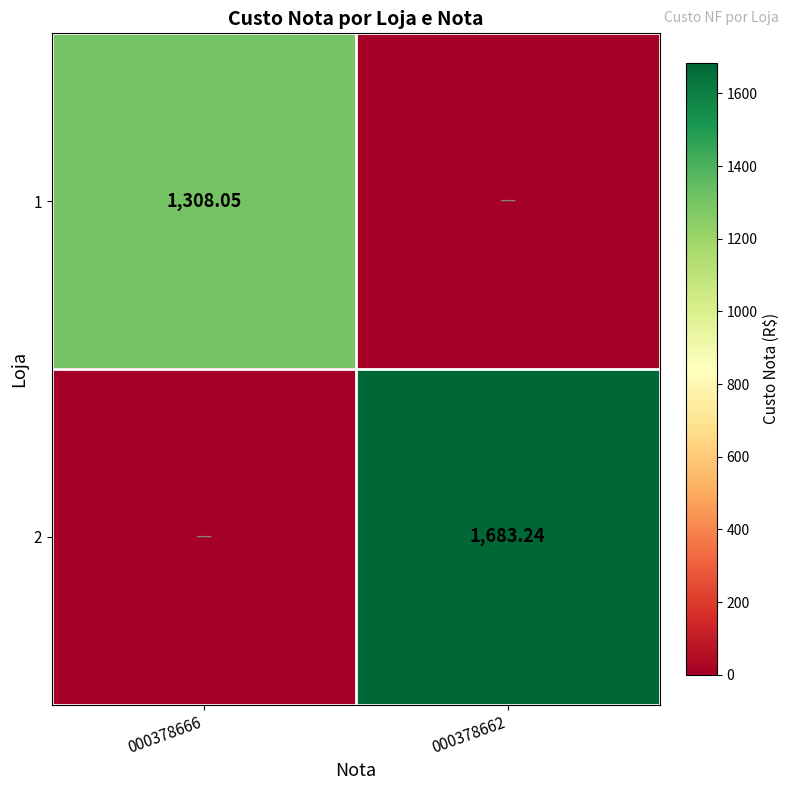

Where does the 1 series first go above 1308?

000378666